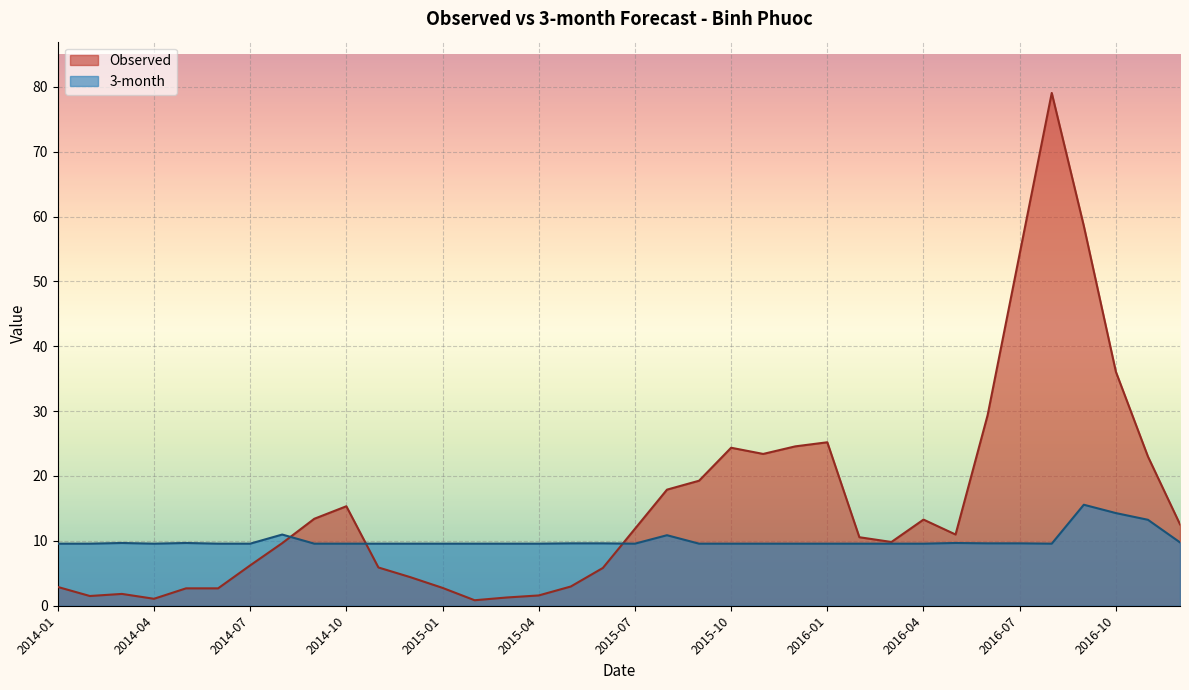

At which label does 3-month reach its minimum?

2014-01